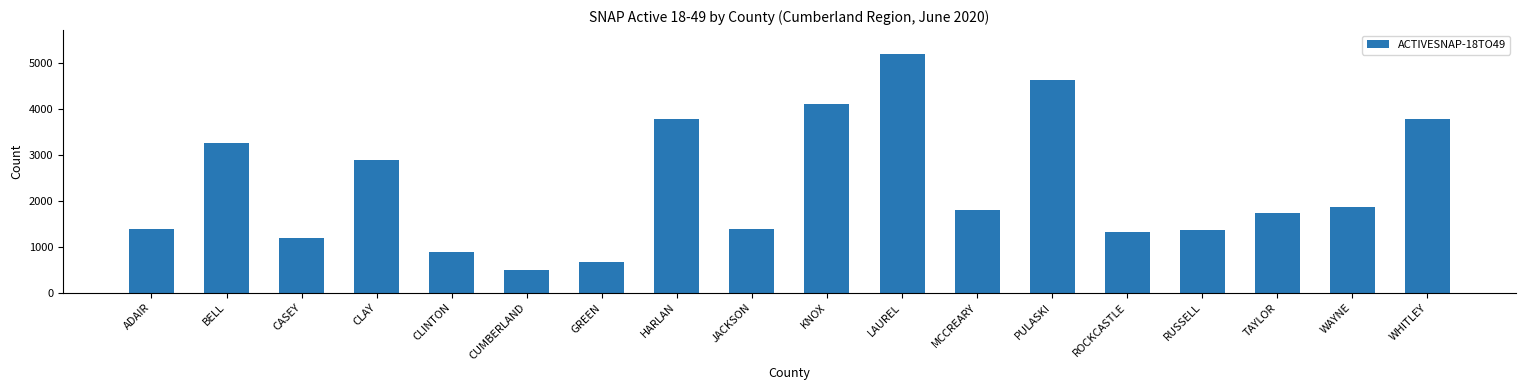

What is the ratio of the value at GREEN to the value at MCCREARY?

0.4